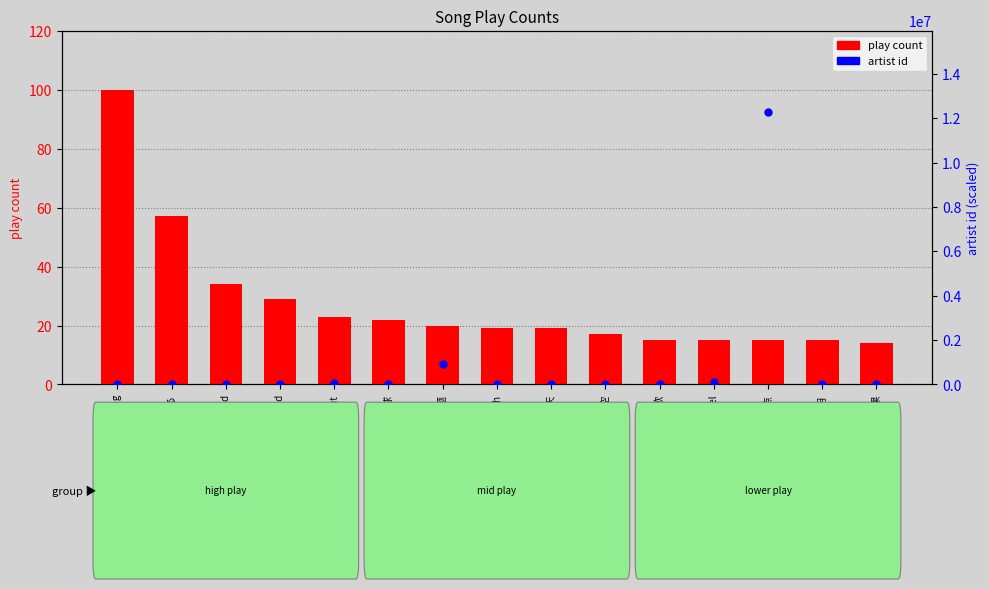

Which series has the largest total across all categories?

artist id